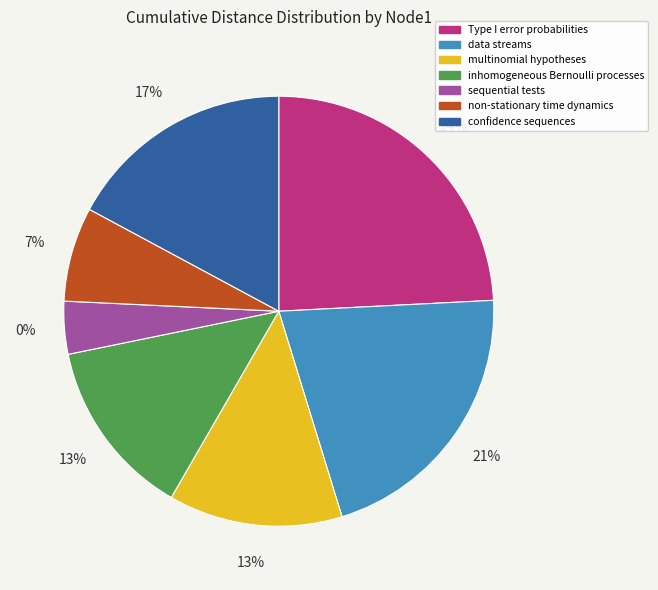

True or false: sequential tests accounts for 24% of the total.

False